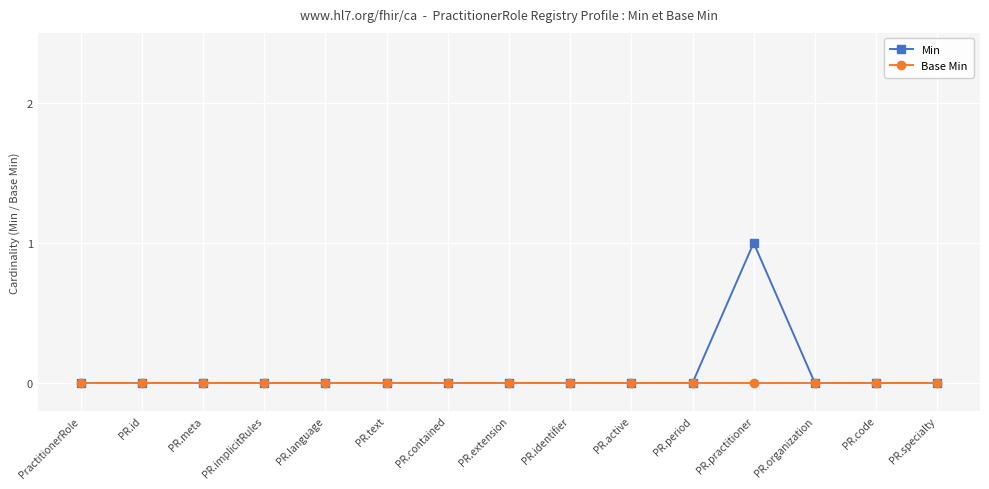

True or false: Min has more than 0 points higher than both neighbors.

True